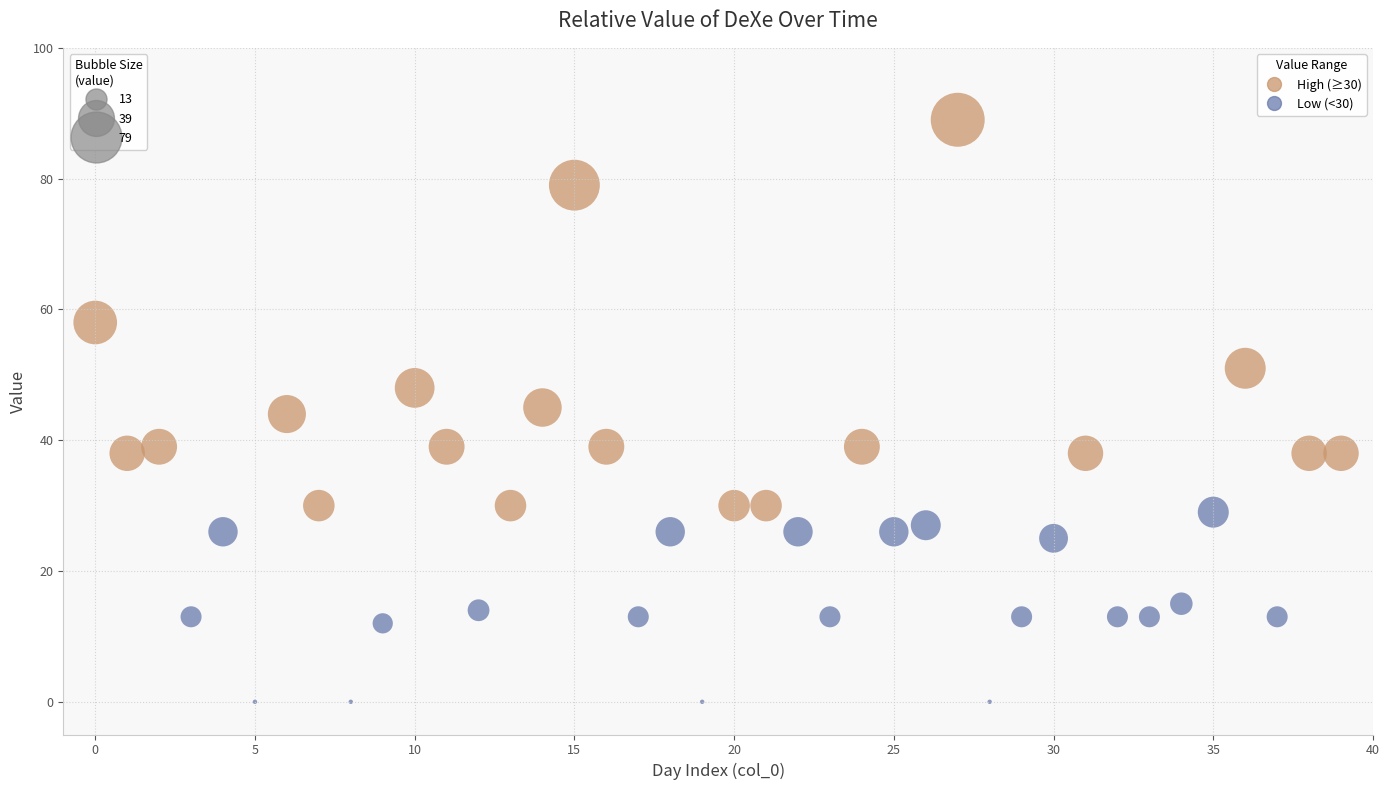

What is the range of Y values (max minus min)?

89